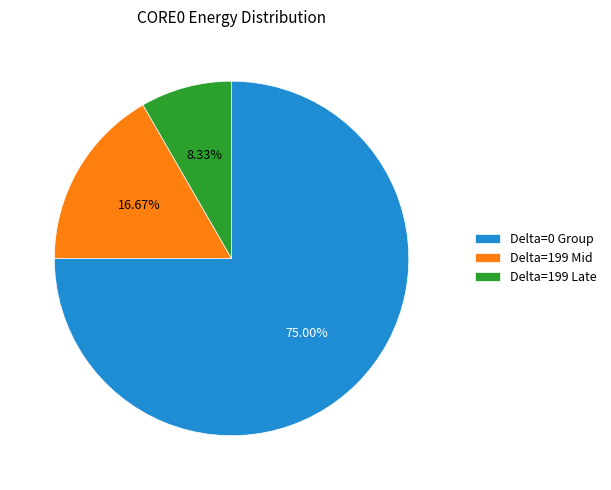

How many segments does this pie chart have?

3